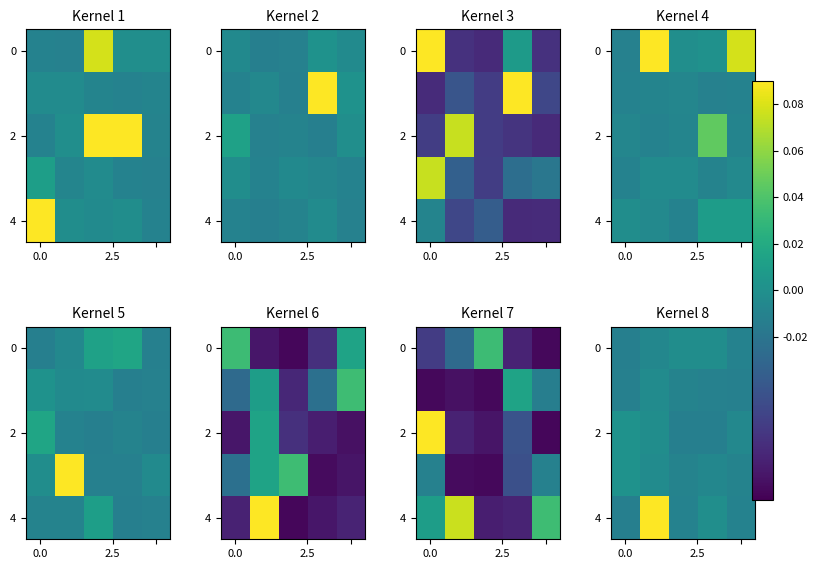

At which label is row_4 closest to 0?

3